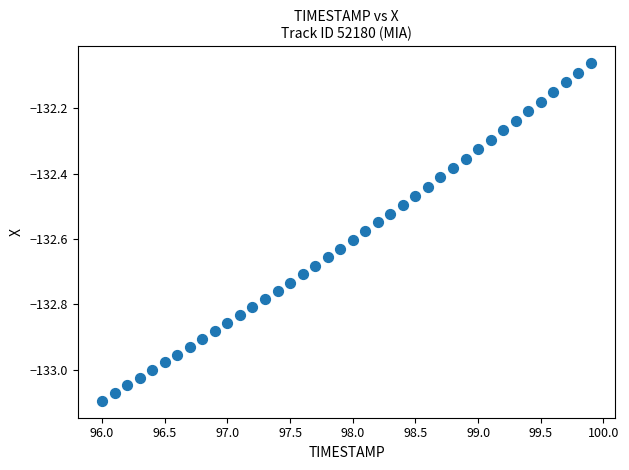

What is the range of Y values (max minus min)?

1.0